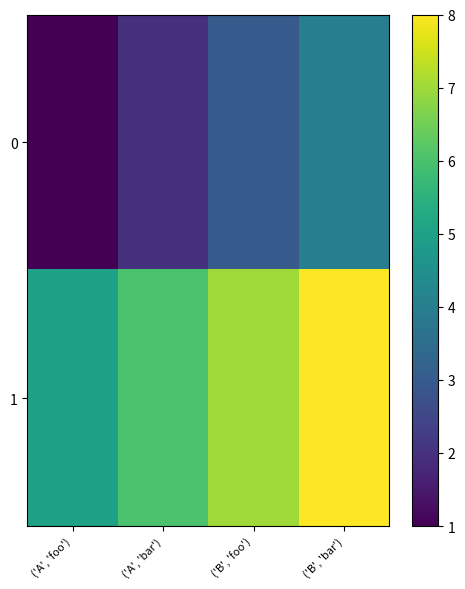

How many series are shown in this chart?

2